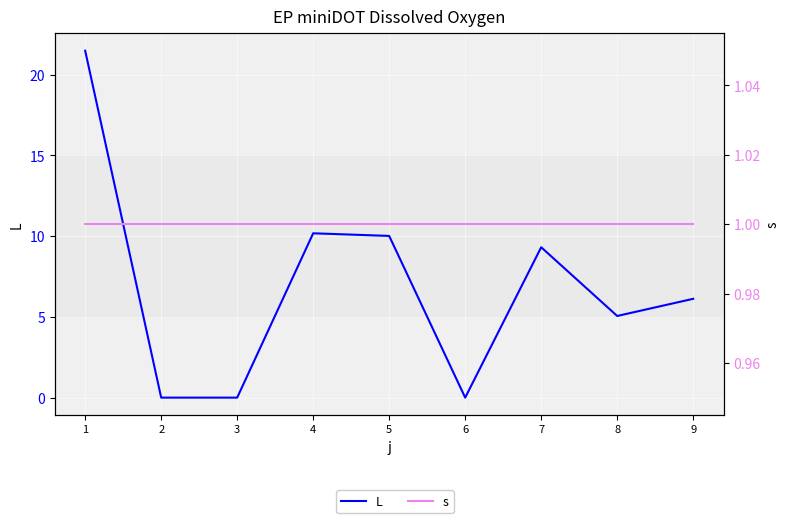

Which category has the highest value in the s series?

1